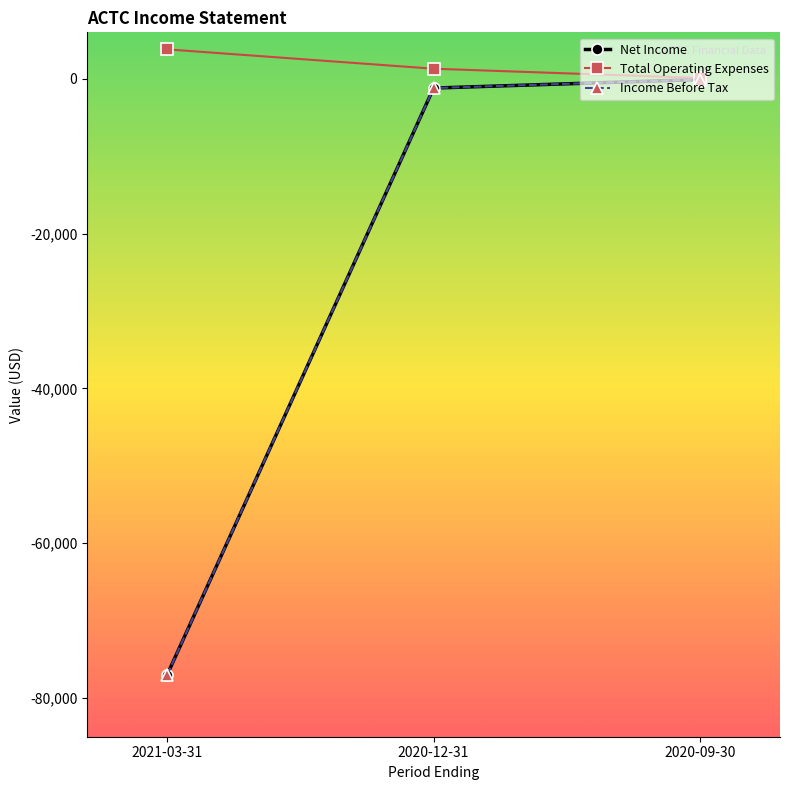

Is this an area chart (filled region under the line)?

No